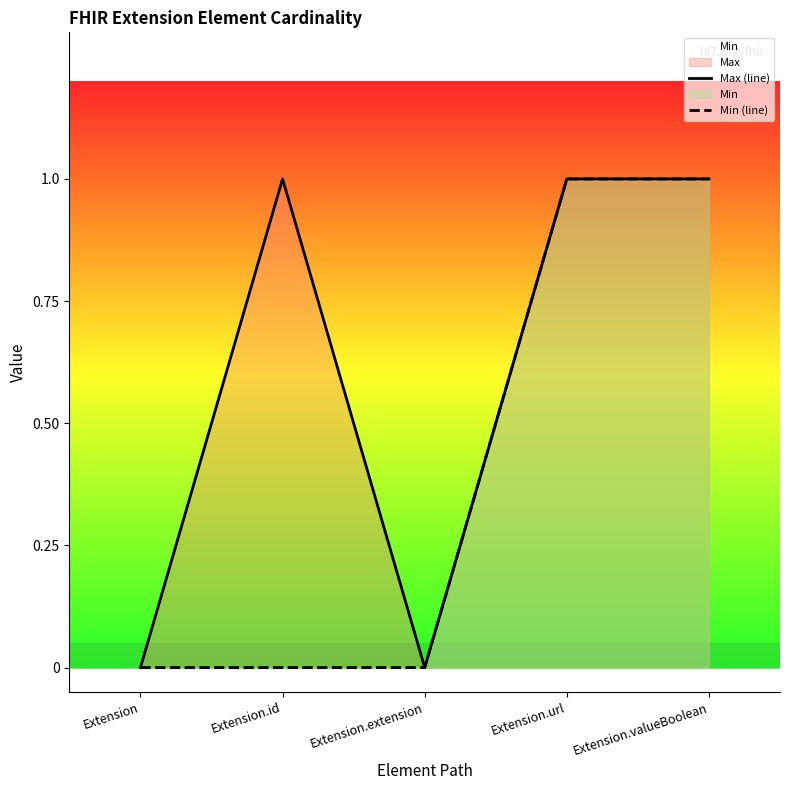

How many Max (line) values are between 0 and 1?

5